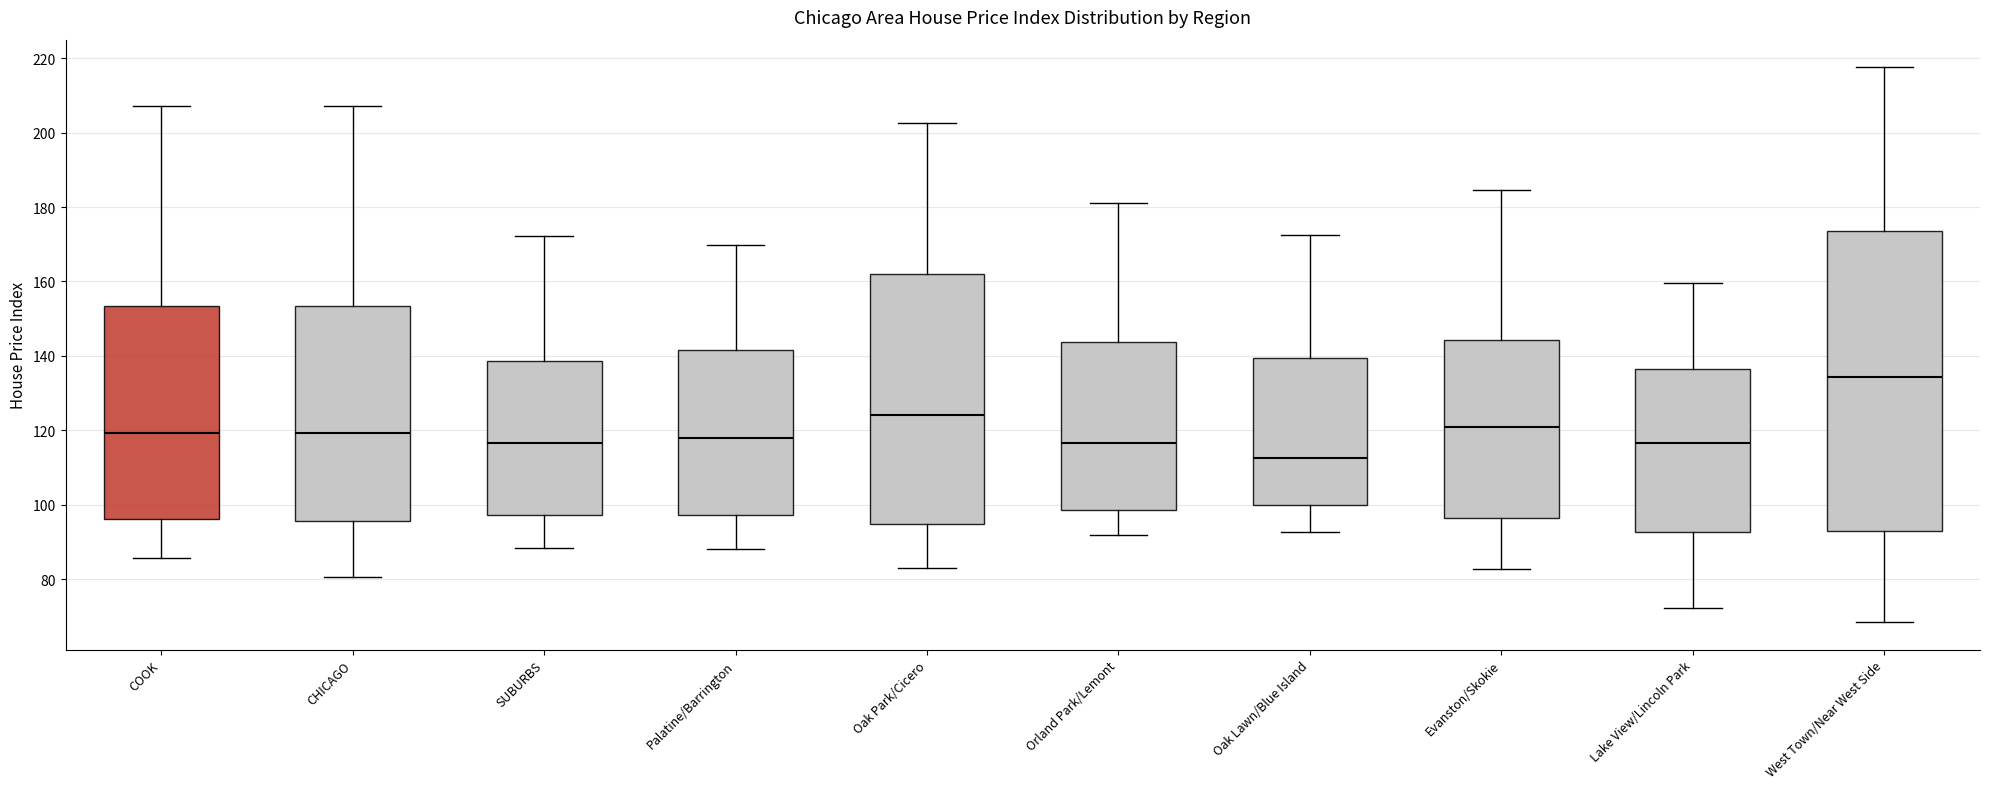

Reading left to right, transcribe this box plot: for each box, give where its median line is, the range the box spans, and where its two whiskers end, as read against the y-axis. The values are not printed on the chart, so give them approximately, as read against the axis.

COOK: median 120, box 96 to 154, whiskers 86 to 208
CHICAGO: median 120, box 96 to 154, whiskers 80 to 208
SUBURBS: median 116, box 98 to 138, whiskers 88 to 172
Palatine/Barrington: median 118, box 98 to 142, whiskers 88 to 170
Oak Park/Cicero: median 124, box 94 to 162, whiskers 82 to 202
Orland Park/Lemont: median 116, box 98 to 144, whiskers 92 to 182
Oak Lawn/Blue Island: median 112, box 100 to 140, whiskers 92 to 172
Evanston/Skokie: median 120, box 96 to 144, whiskers 82 to 184
Lake View/Lincoln Park: median 116, box 92 to 136, whiskers 72 to 160
West Town/Near West Side: median 134, box 92 to 174, whiskers 68 to 218